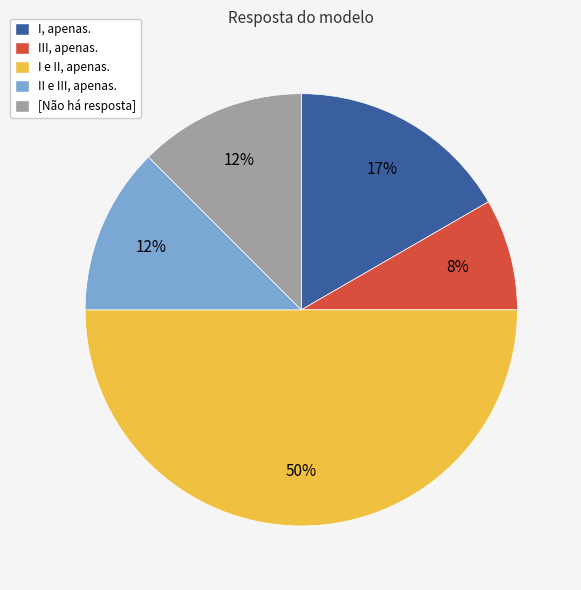

Which slice is the largest?

I e II, apenas.